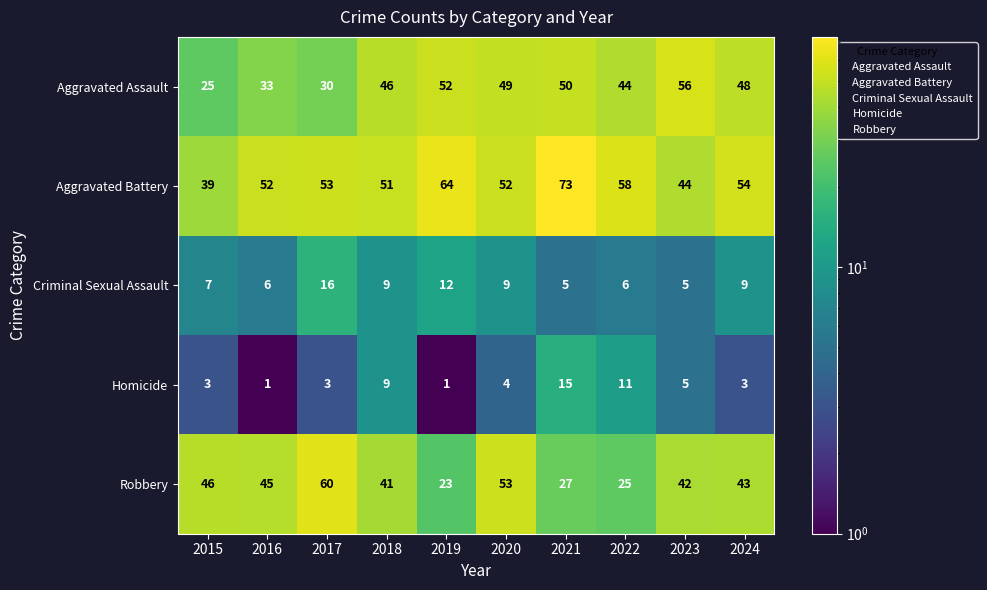

Between 2018 and 2019, which series saw the biggest shift?

Robbery